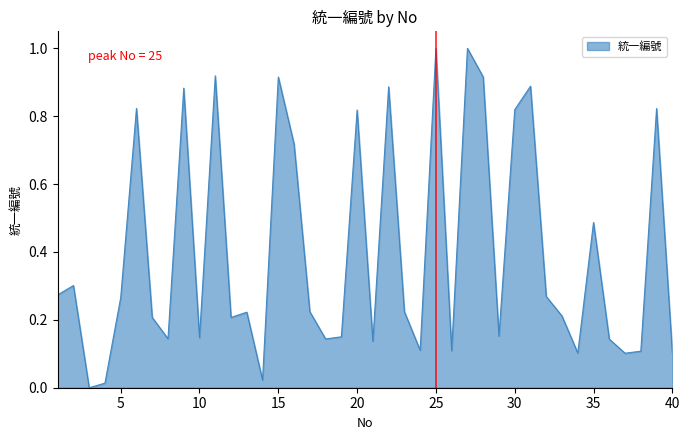

What is the difference between the maximum and minimum values?

1.0